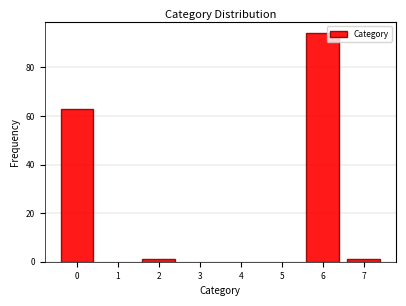

Reading left to right, transcribe all the data shown in this chart.

63	1	94	1